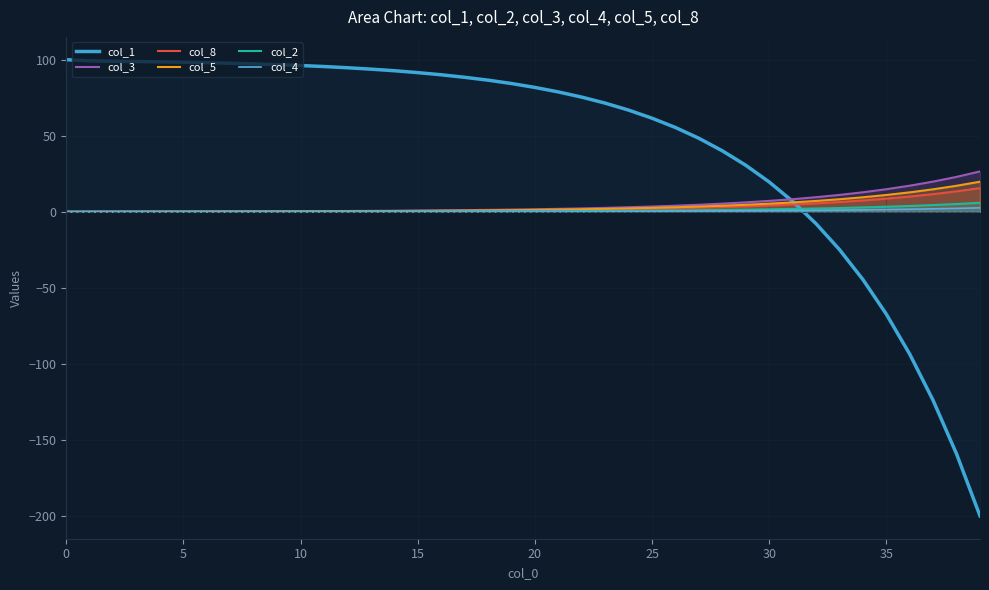

True or false: col_5 and col_4 cross at least once.

False